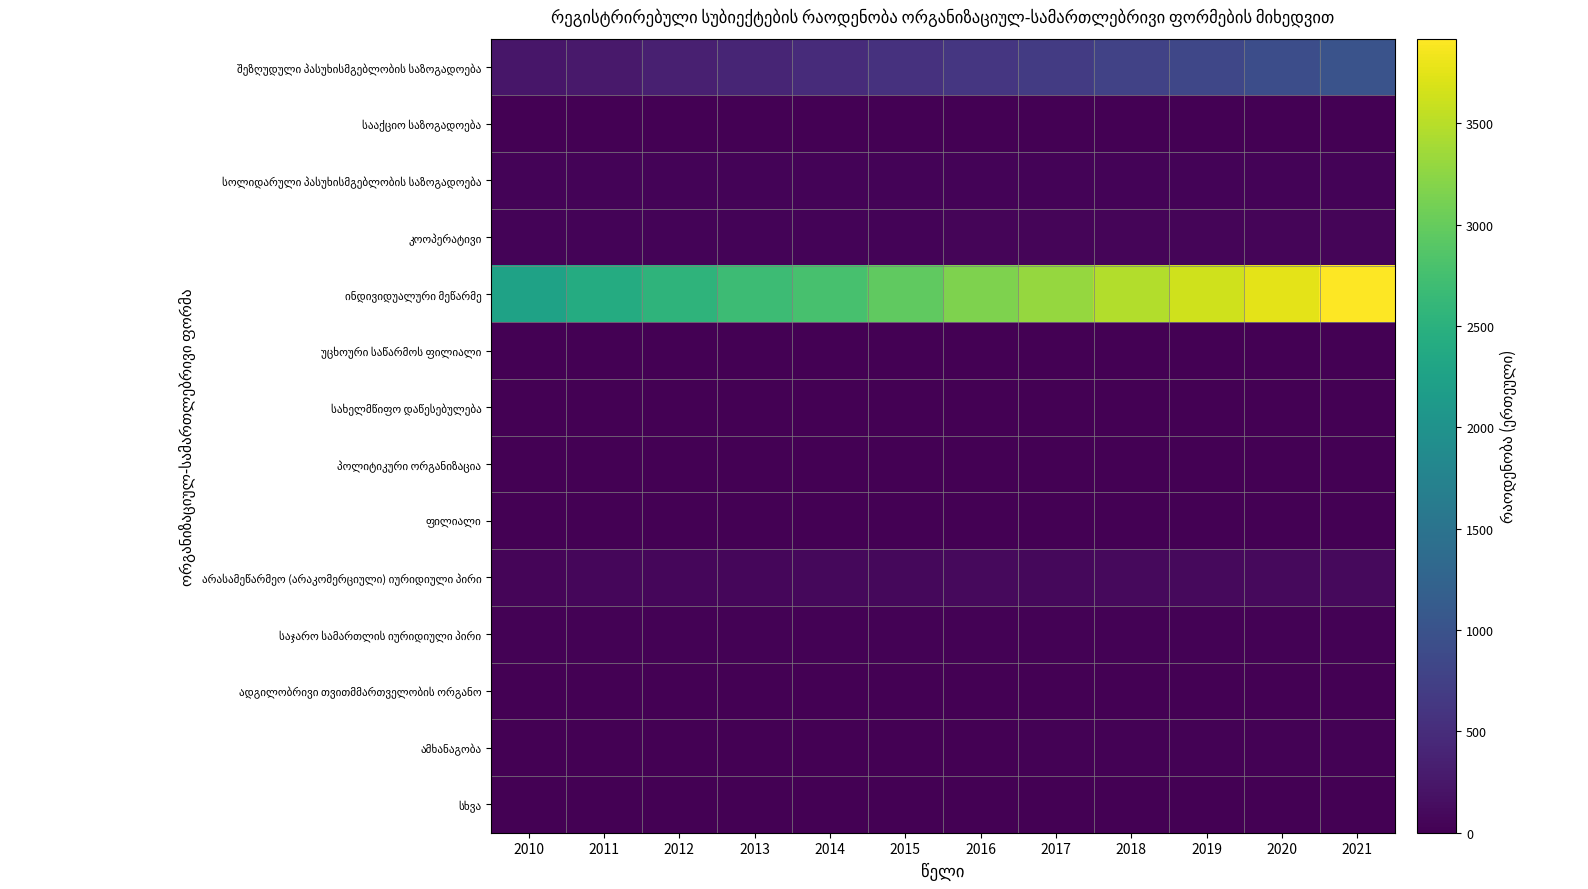

At which category does the chart reach its minimum across all series?

2010